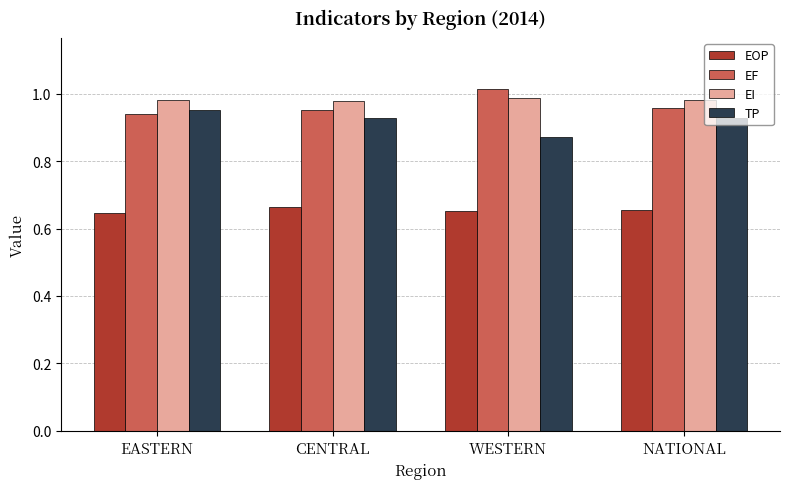

Which series has the largest total across all categories?

EI